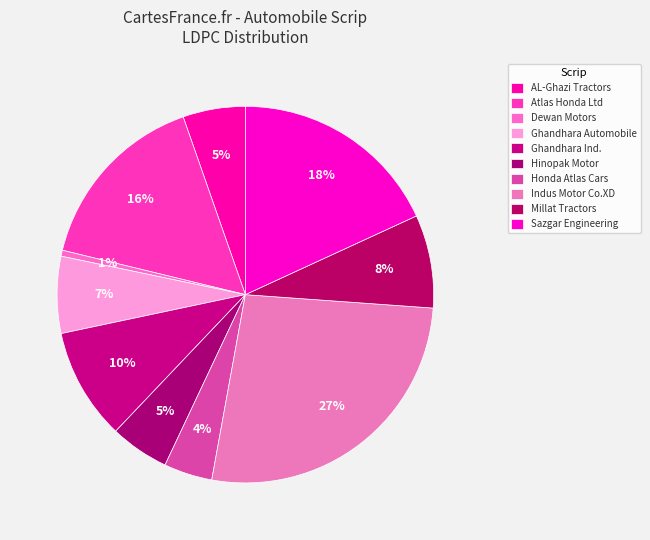

Is Ghandhara Ind. the majority of the pie?

No